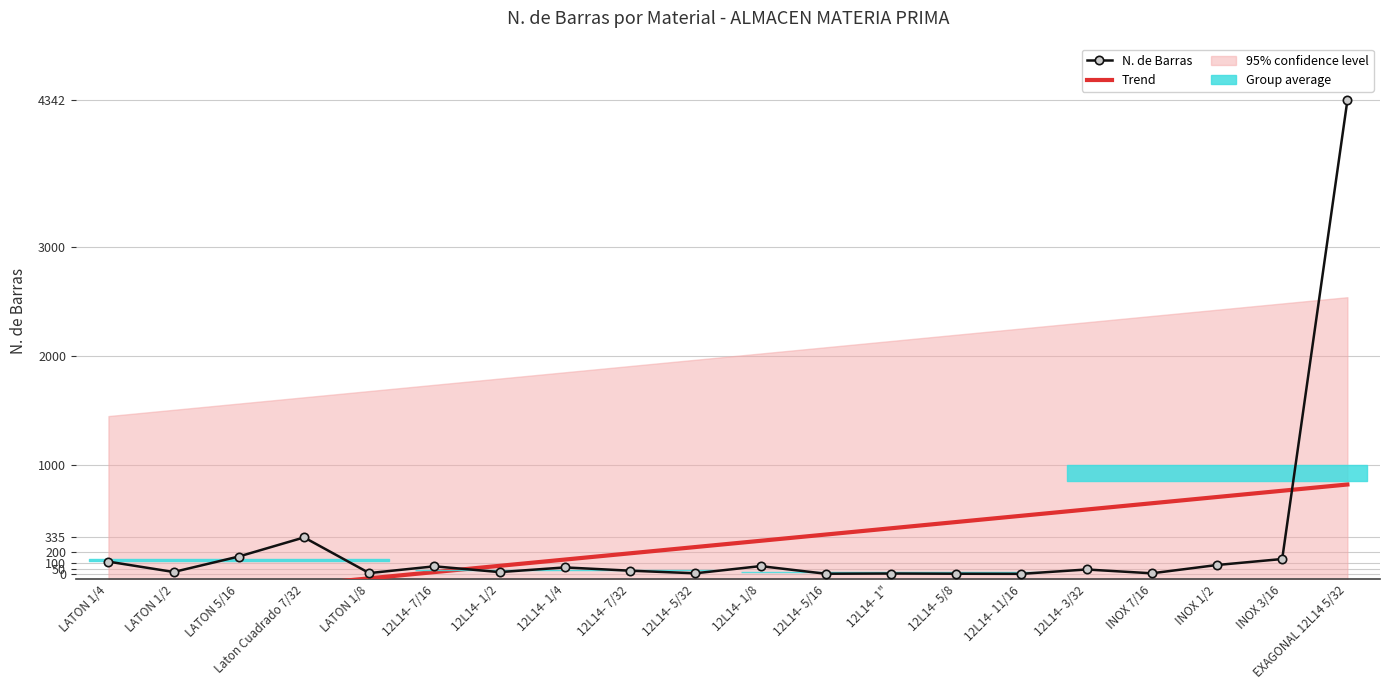

What is the approximate value of Trend at INOX 7/16?

648.0